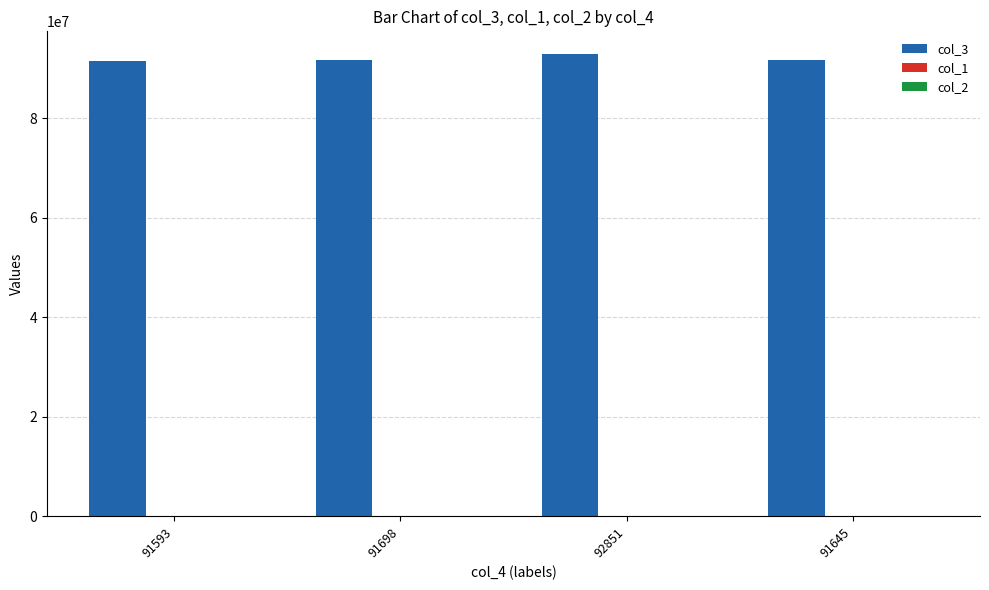

Does the chart contain stacked bars?

No